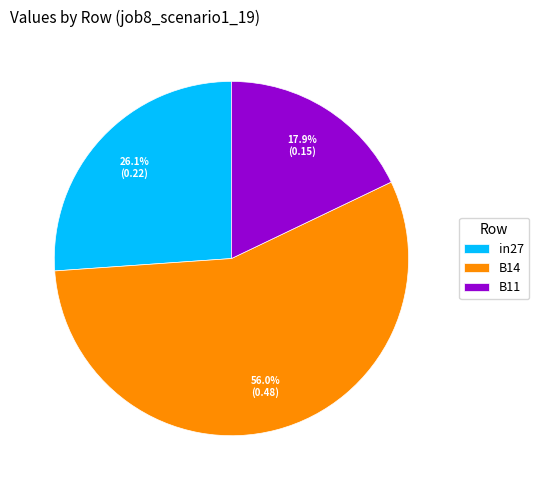

Which category has the biggest portion of the pie?

B14